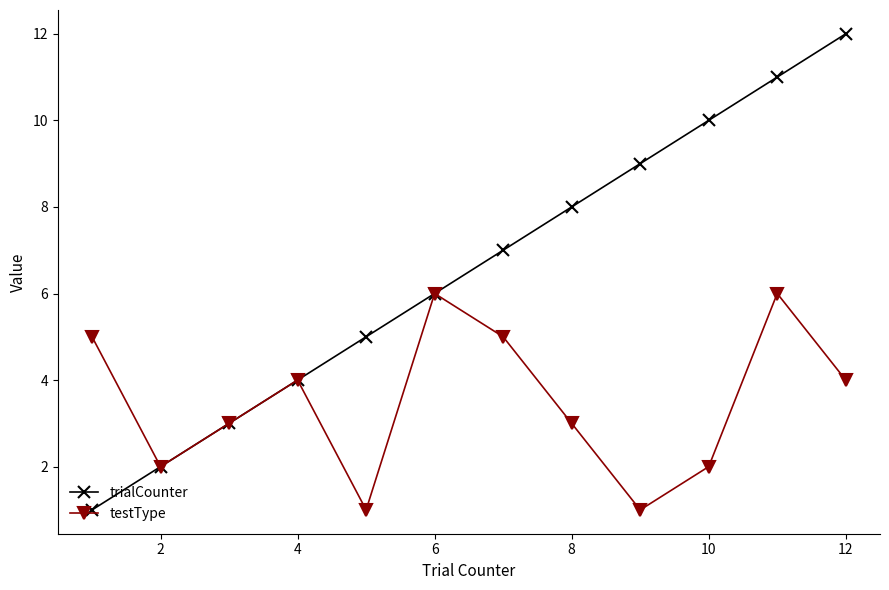

What is the average value of the testType series?

4